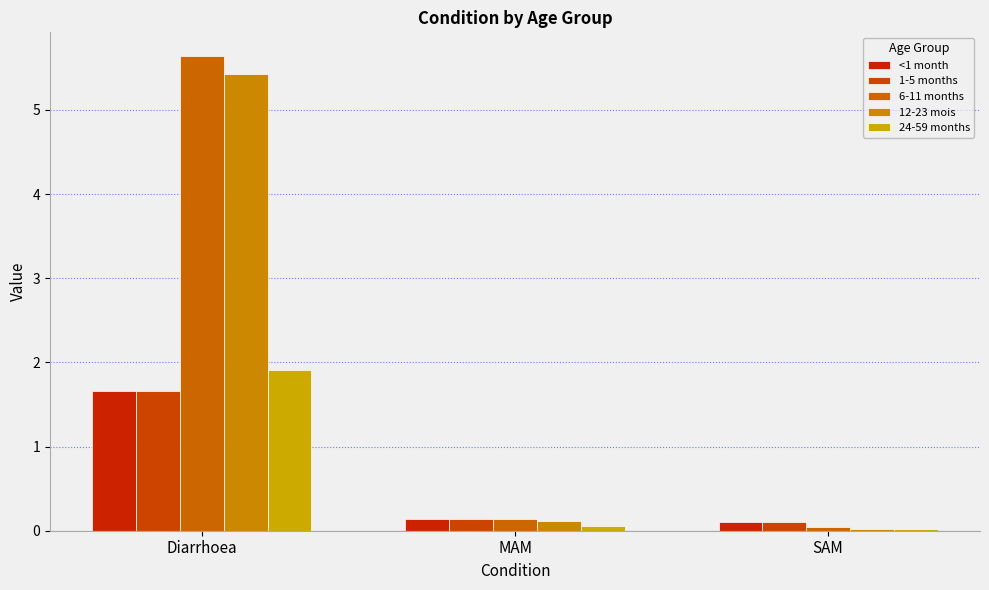

What is the approximate value of 24-59 months at Diarrhoea?

1.9